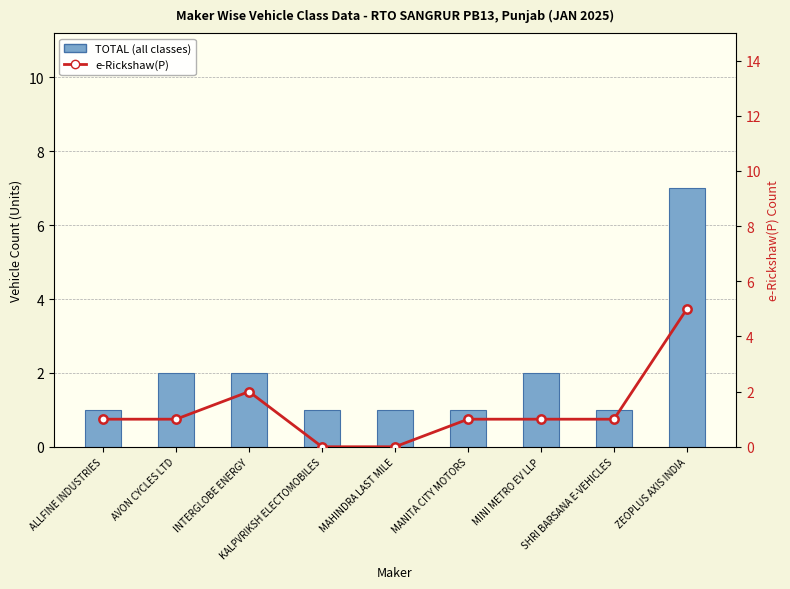

What is the difference between the second highest and second lowest values in the TOTAL (all classes) series?

1